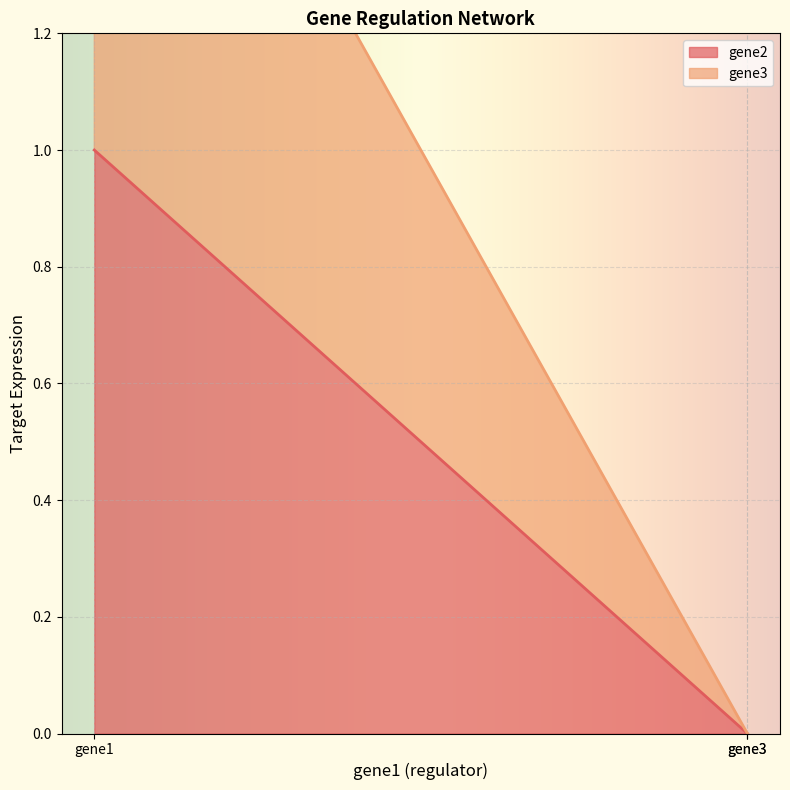

What is the sum of the gene2 values at gene3 and gene1?

1